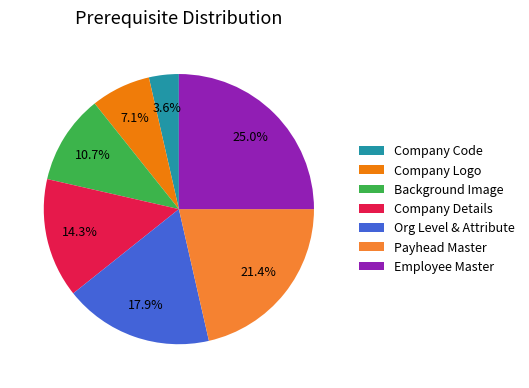

To the nearest percent, what is the combined percentage of Org Level & Attribute and Company Details?

32%